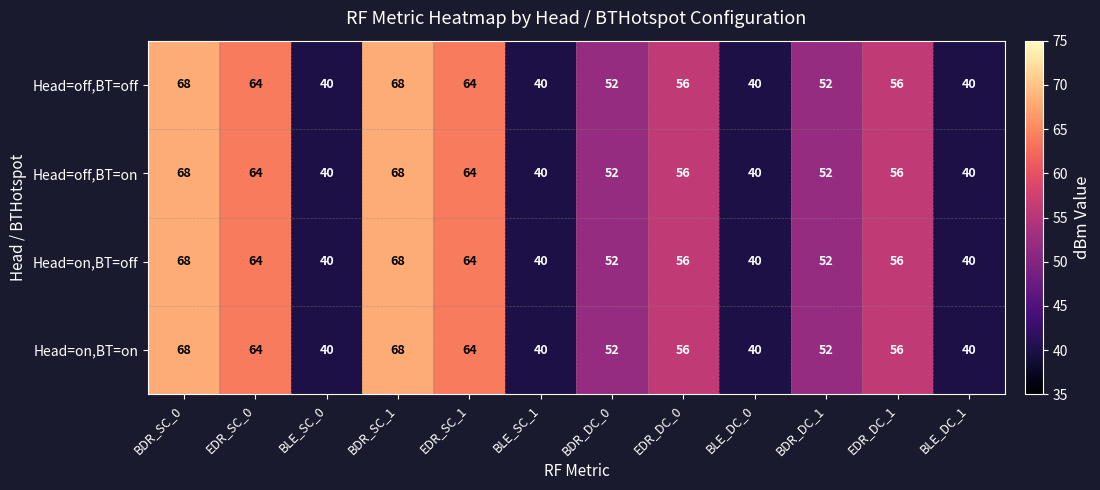

The Head=on,BT=off series shows 40 at BLE_SC_1. True or false?

True